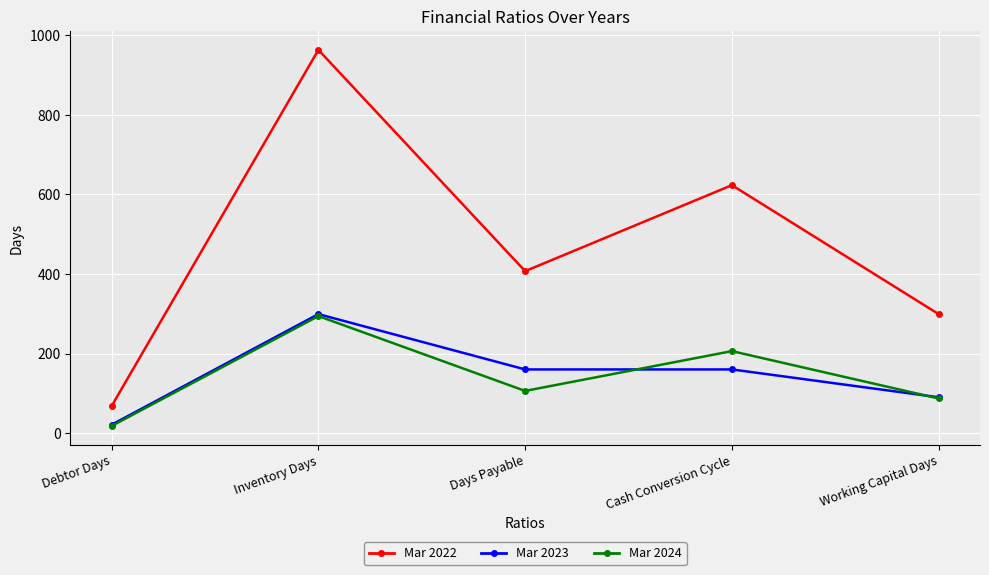

What is the difference between the highest and lowest values at Working Capital Days?

212